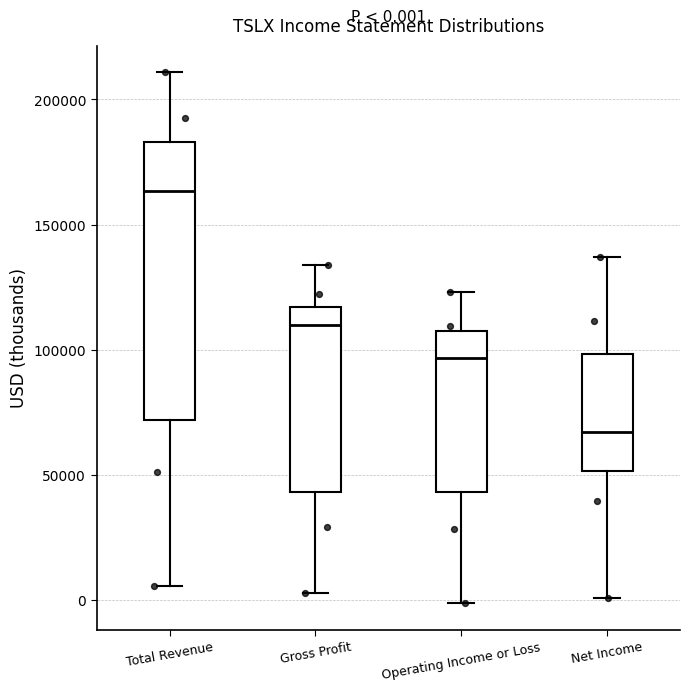

Which box has the highest median line?

Total Revenue